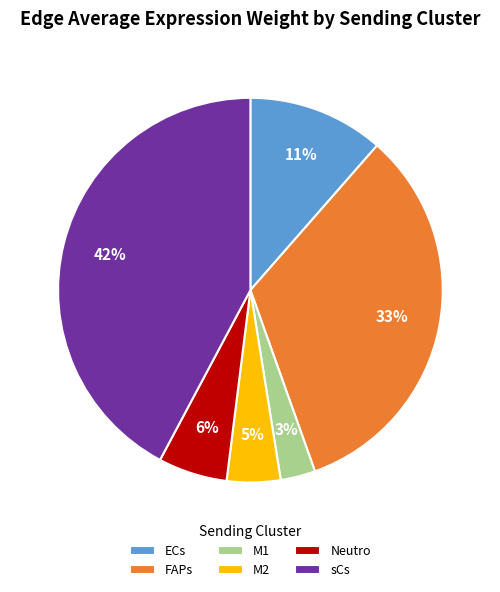

How many slices are in this pie chart?

6